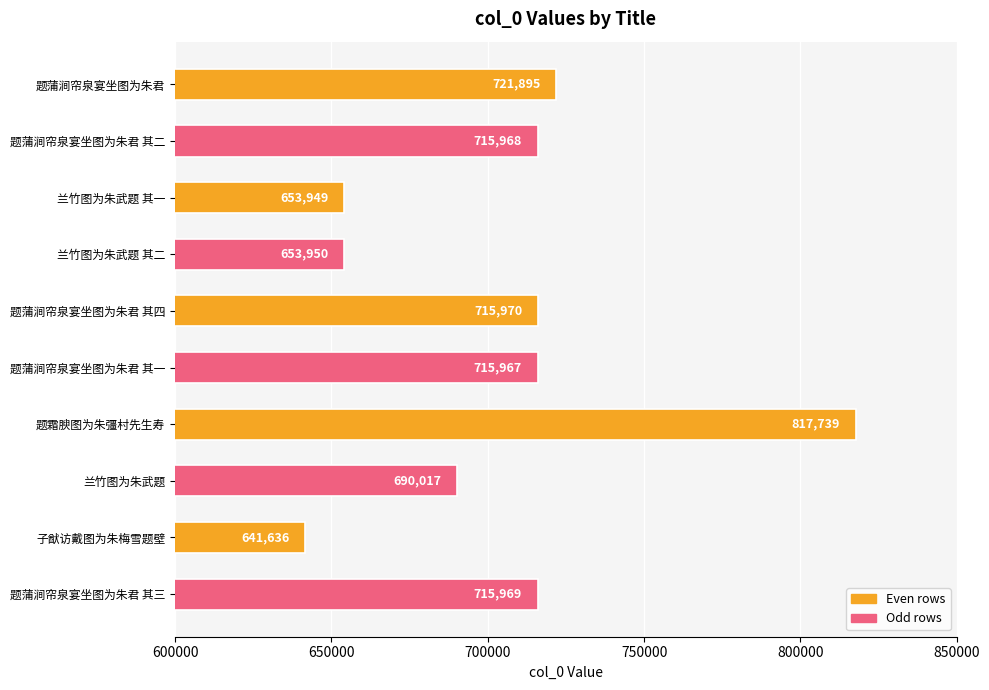

At which label is the value closest to 729687?

题蒲涧帘泉宴坐图为朱君